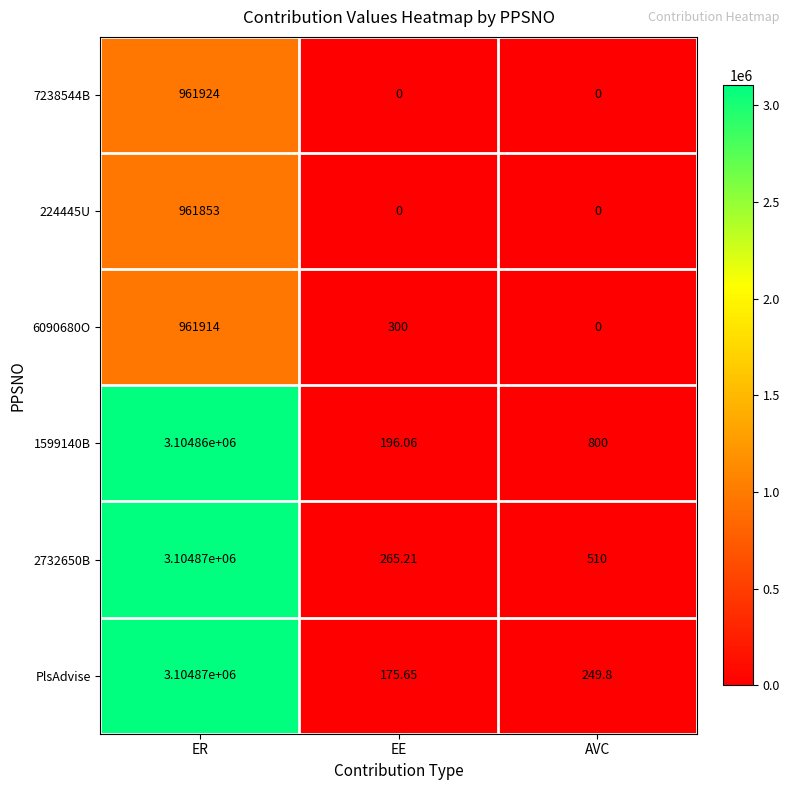

At which category is the sum across all series the highest?

ER